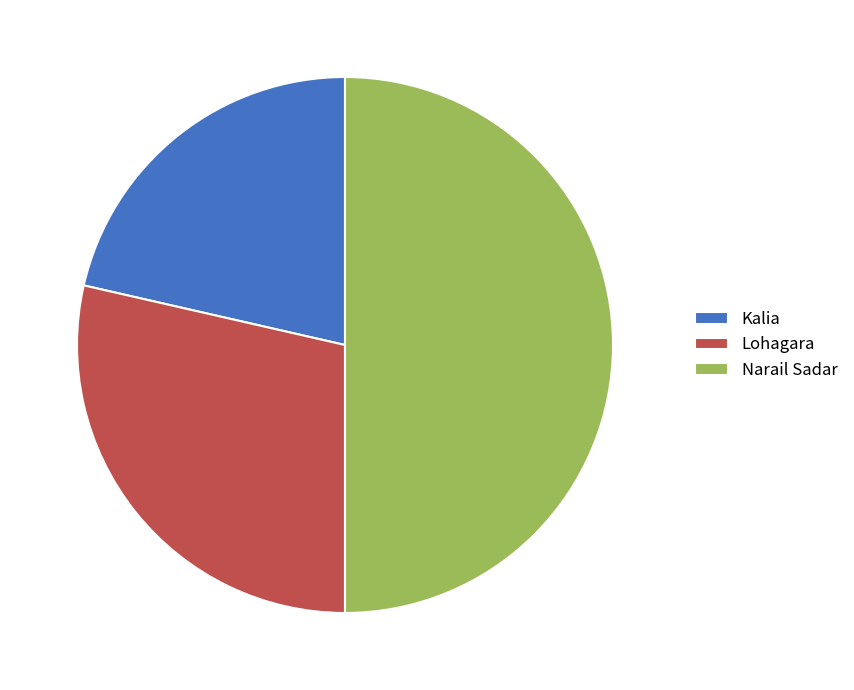

What is the largest slice in the pie chart?

Narail Sadar